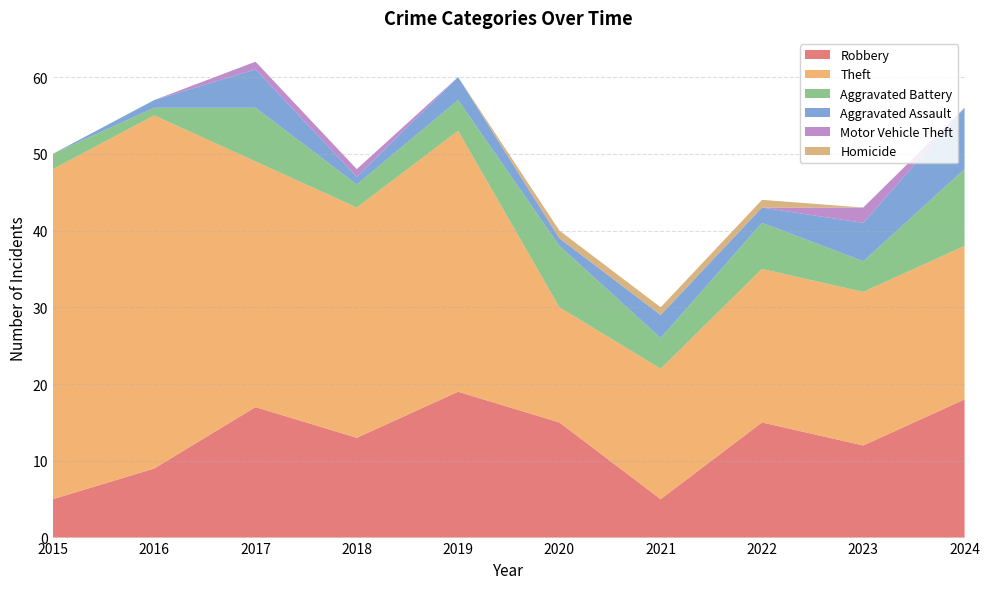

Reading left to right, transcribe all the data shown in this chart.

Robbery: 5	9	17	13	19	15	5	15	12	18
Theft: 43	46	32	30	34	15	17	20	20	20
Aggravated Battery: 2	1	7	3	4	8	4	6	4	10
Aggravated Assault: 0	1	5	1	3	1	3	2	5	8
Motor Vehicle Theft: 0	0	1	1	0	0	0	0	2	0
Homicide: 0	0	0	0	0	1	1	1	0	0